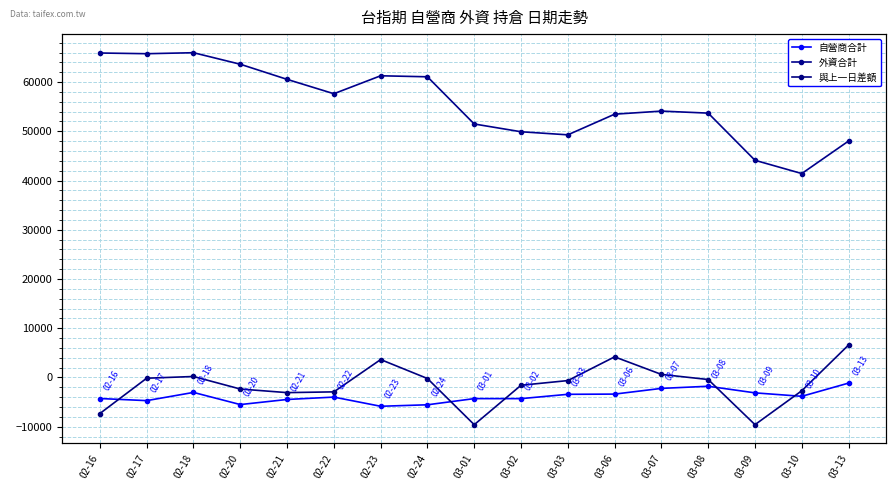

What are all the series names shown in the legend?

自營商合計, 外資合計, 與上一日差額